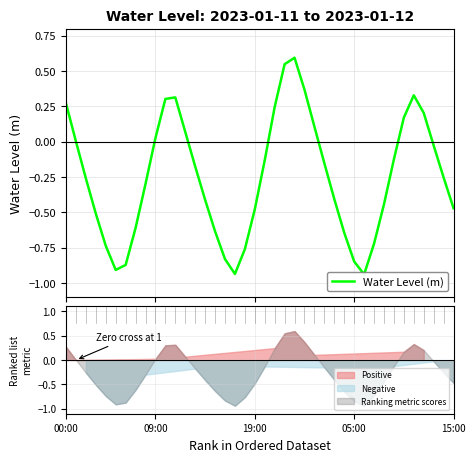

What is the minimum value shown in the chart?

-0.9